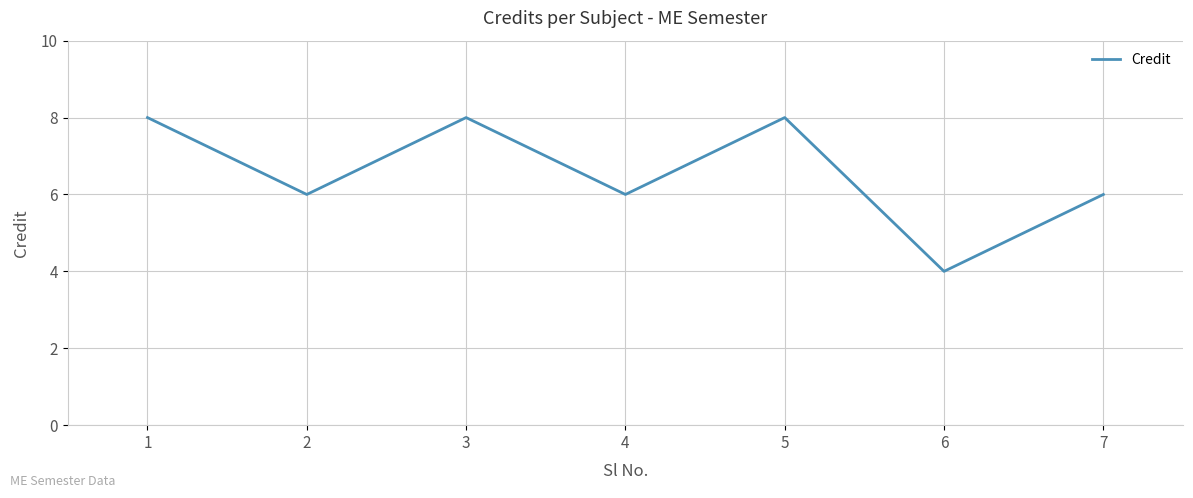

How many categories are shown in the chart?

7